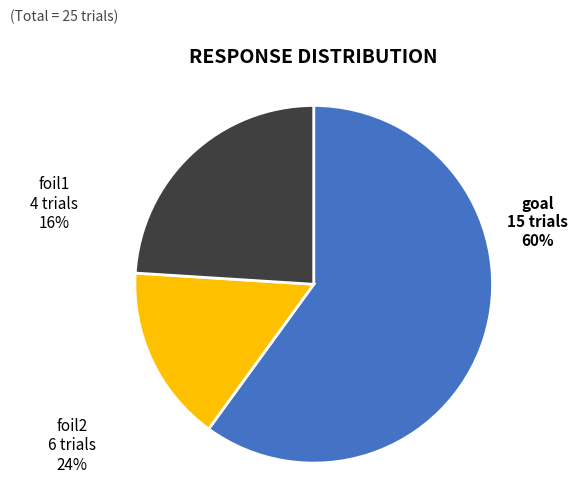

How many slices are in this pie chart?

3